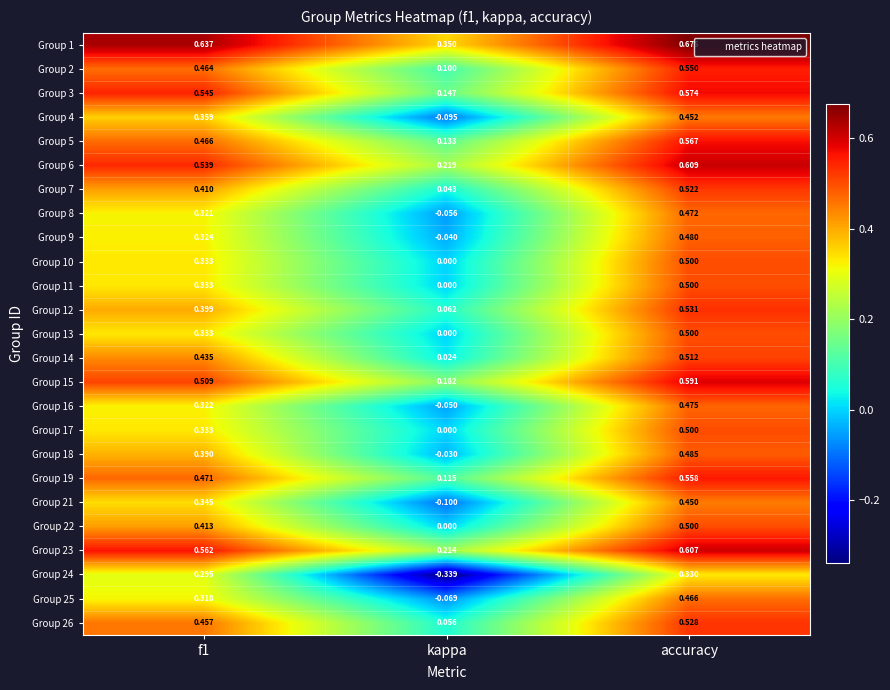

At which category is the sum across all series the highest?

accuracy